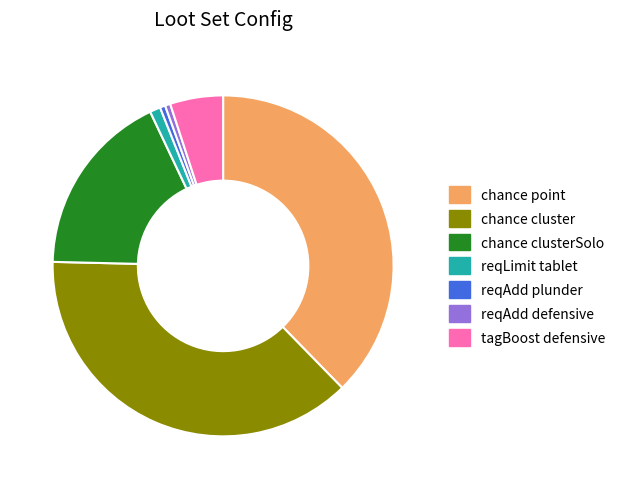

How many segments does this pie chart have?

7